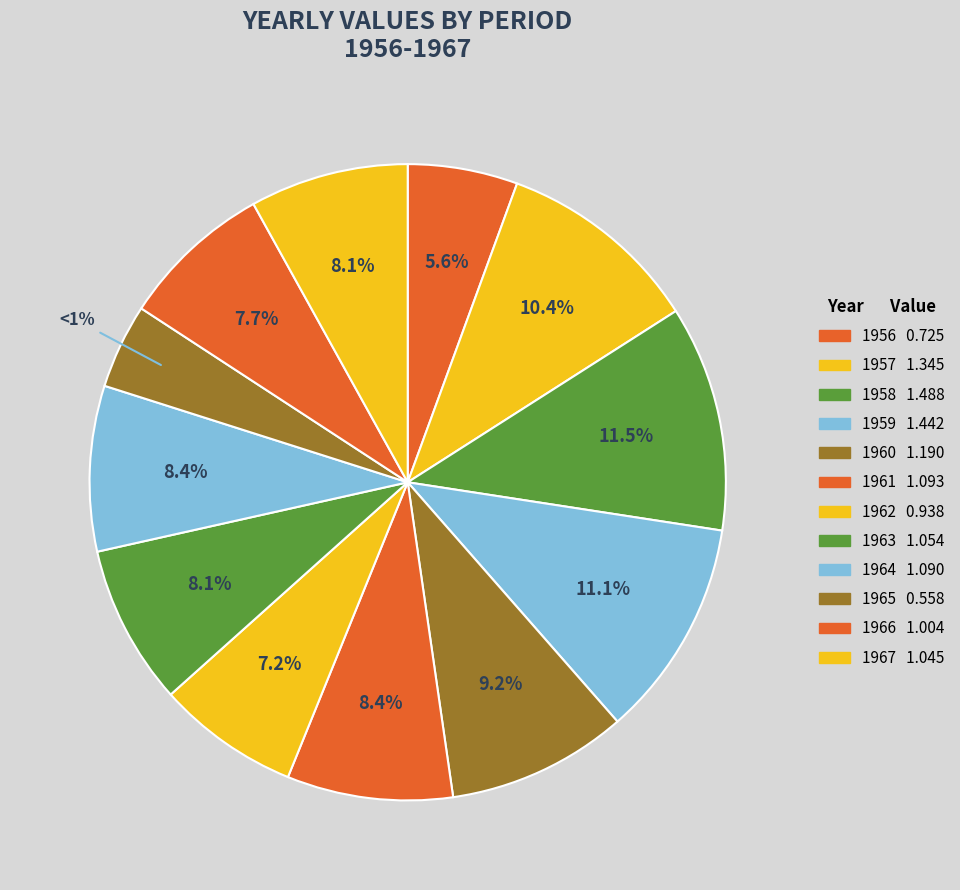

Which category has the smallest portion of the pie?

1965